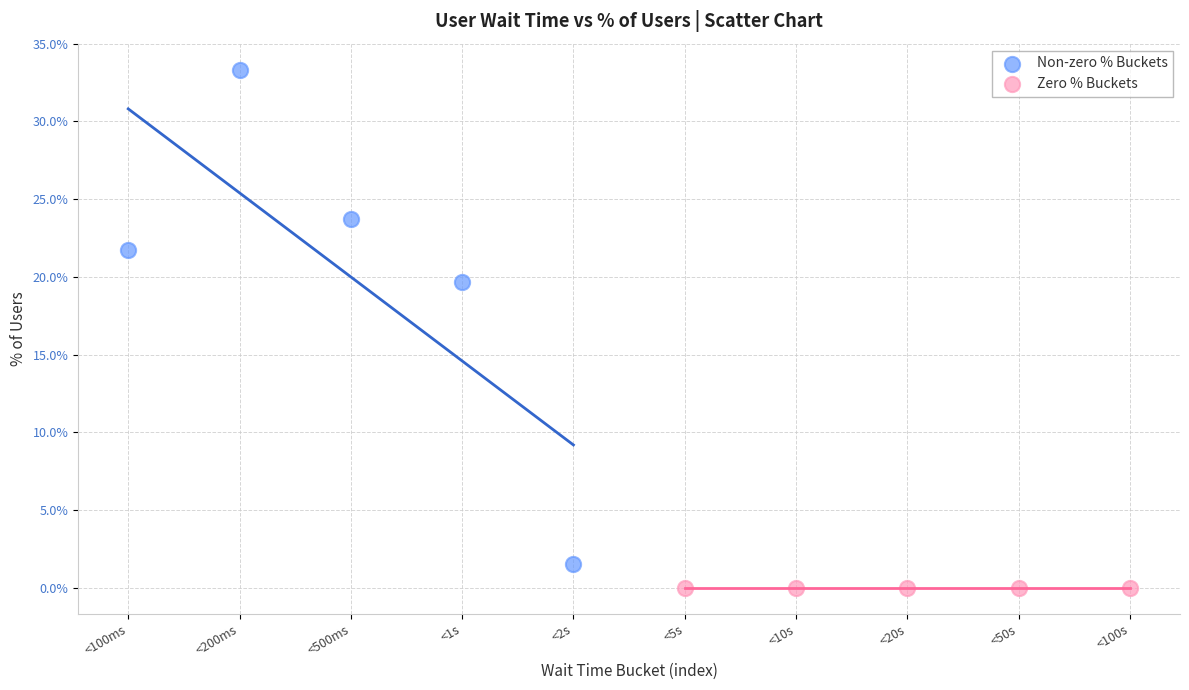

Which series contains the highest Y value?

Non-zero % Buckets